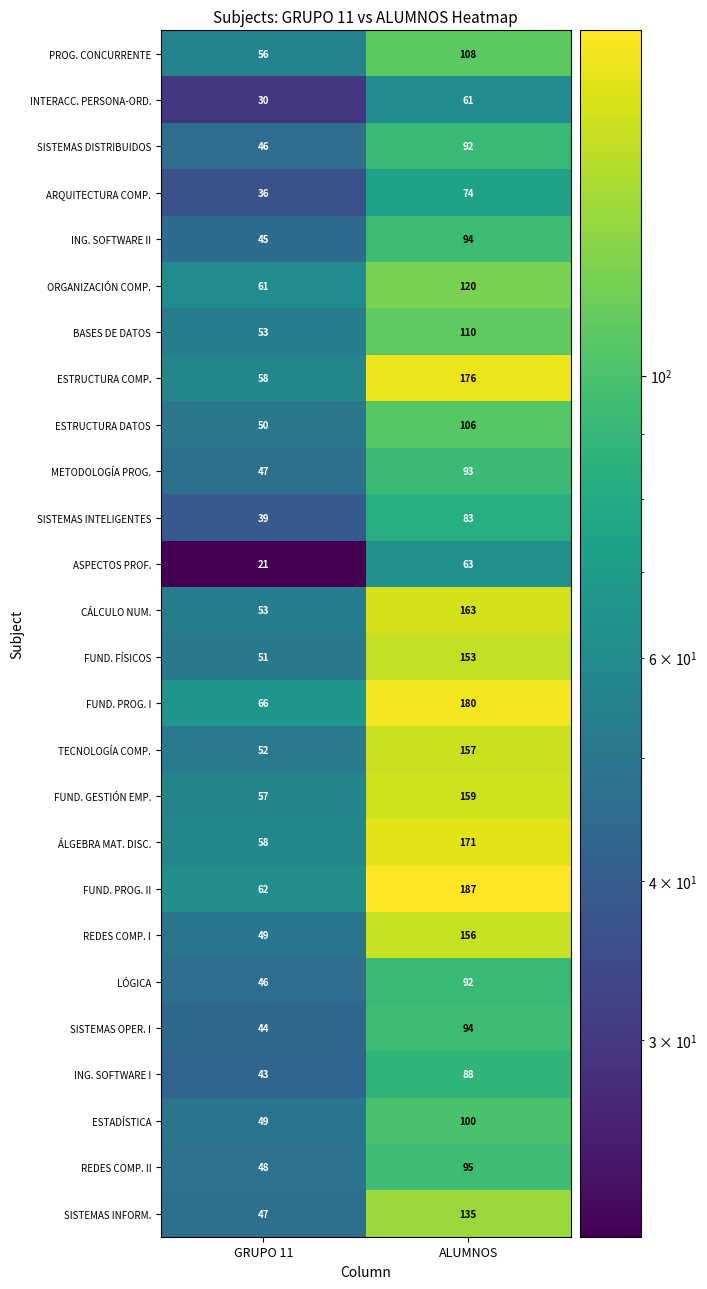

Which series has the largest range (max minus min)?

FUND. PROG. II